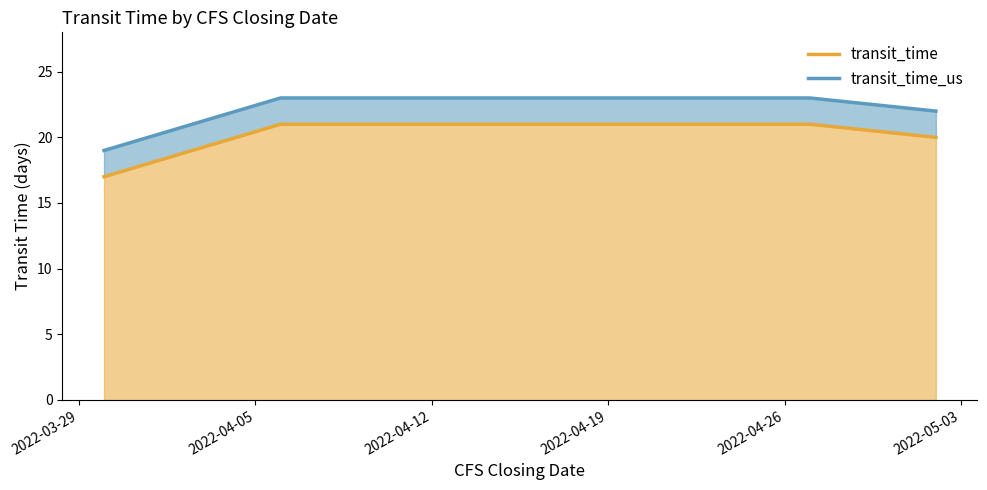

How many lines are shown in the chart?

2